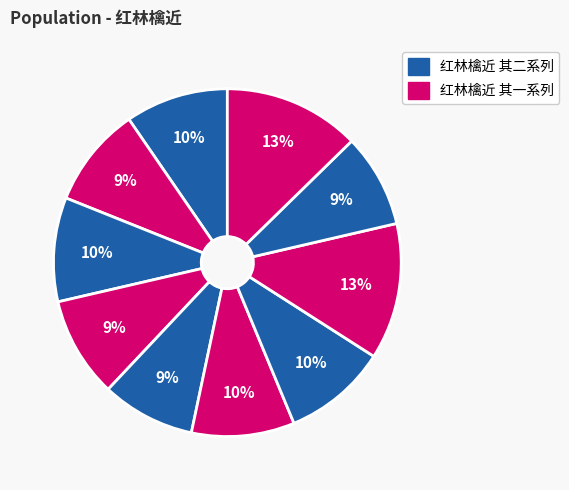

Which slice is the smallest?

红林檎近 其二